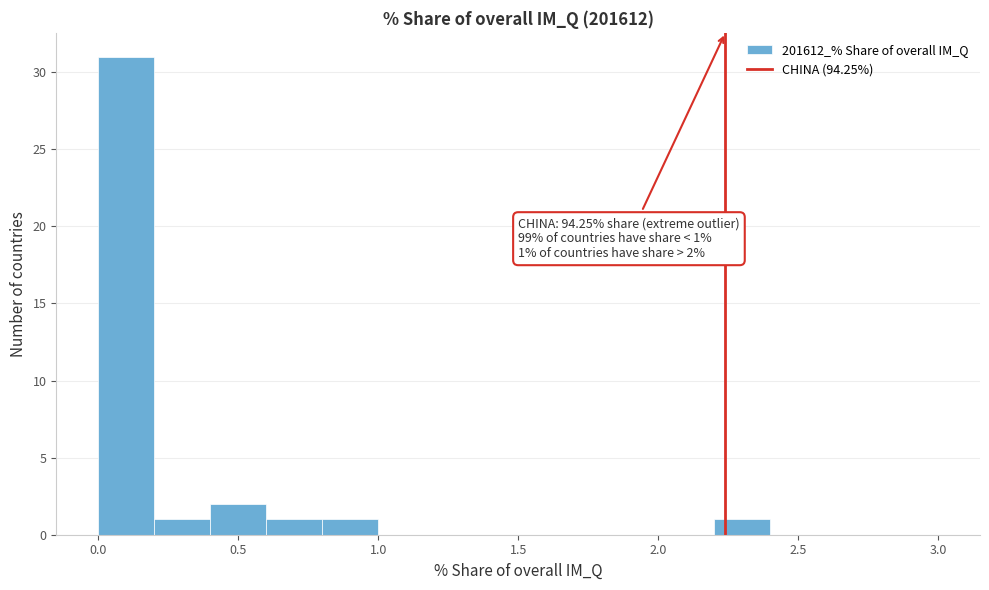

Over which range of the x-axis is the bar tallest?

0.0 to 0.2